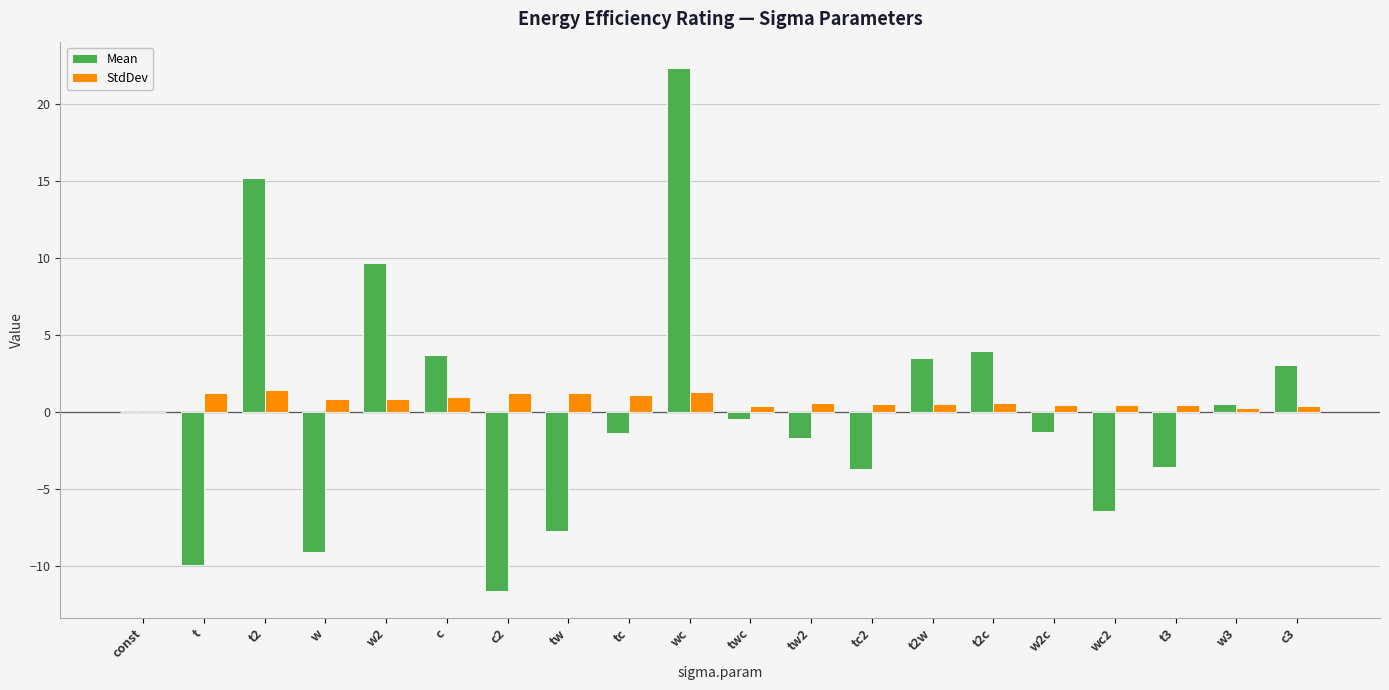

At which category is the sum across all series the highest?

wc